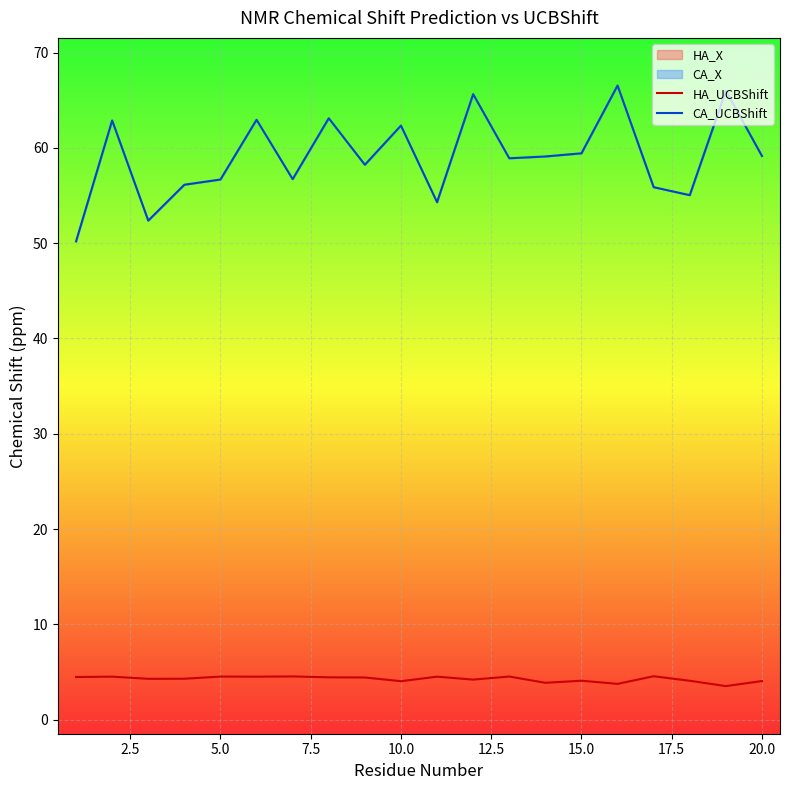

List the series in order of their peak value, lowest first.

HA_UCBShift, CA_UCBShift